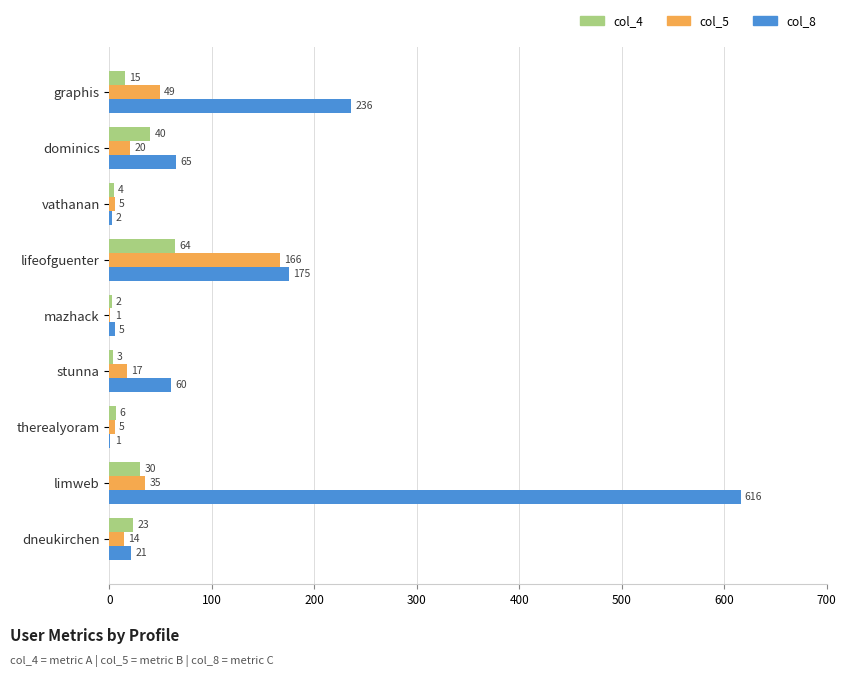

What is the sum of the col_4 values at therealyoram and vathanan?

10